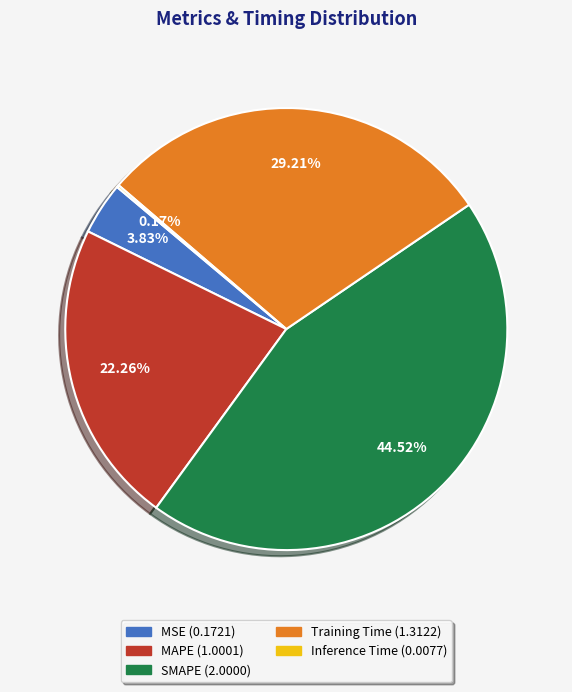

Is the sum of MSE and SMAPE greater than half?

No